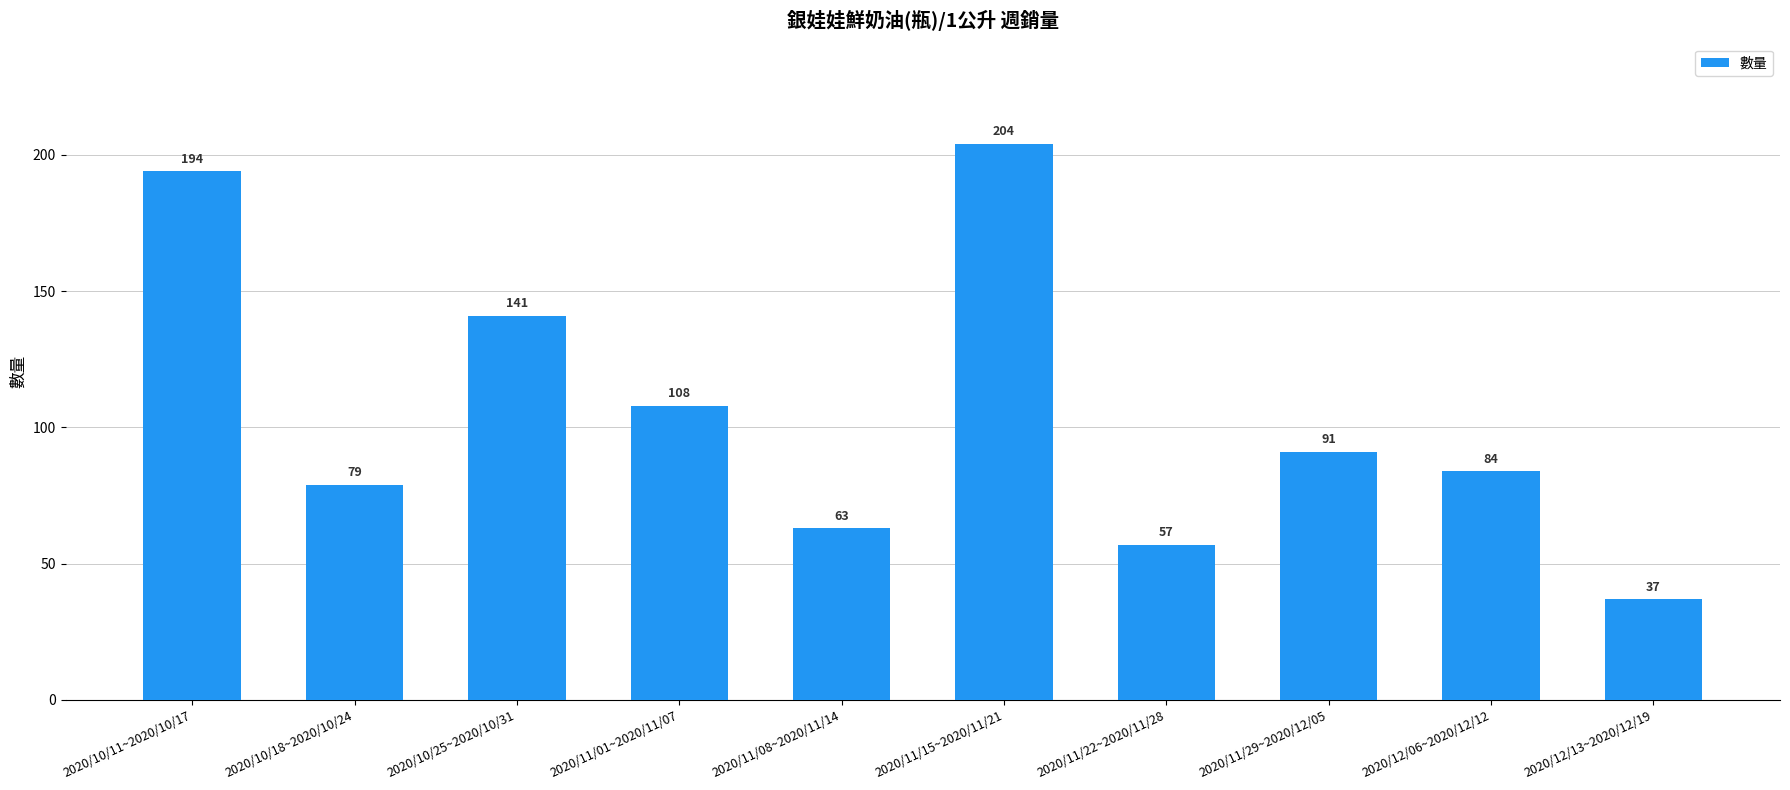

Which has a higher value, 2020/11/15~2020/11/21 or 2020/10/11~2020/10/17?

2020/11/15~2020/11/21